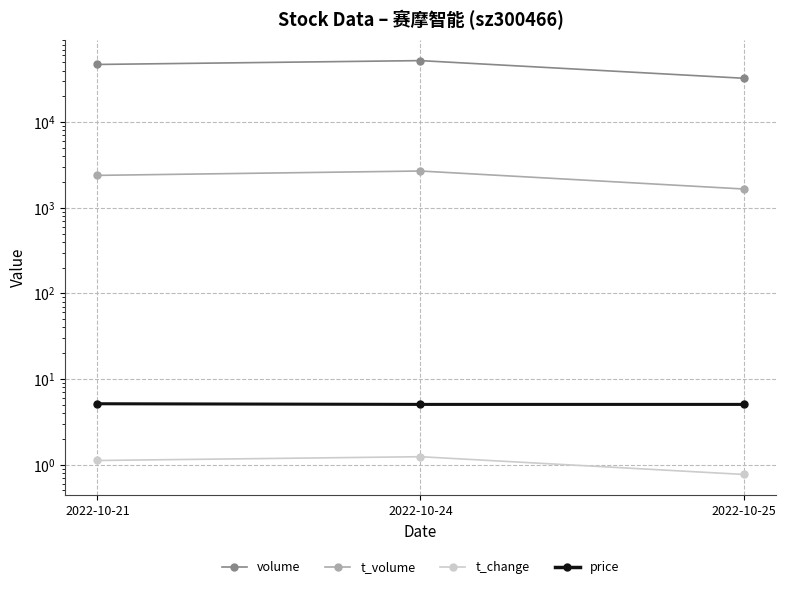

What value does the volume series have at 2022-10-25?

32525.0